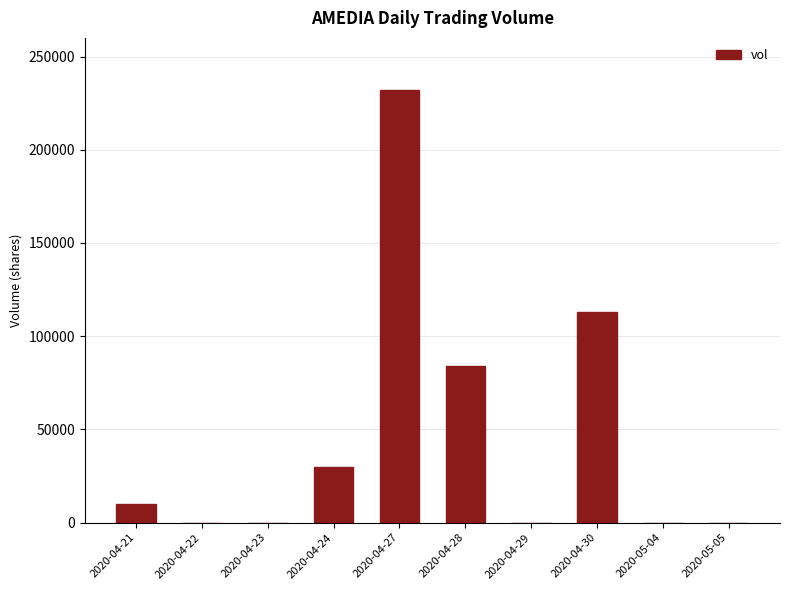

What is the sum of the values at 2020-04-30 and 2020-04-28?

196800